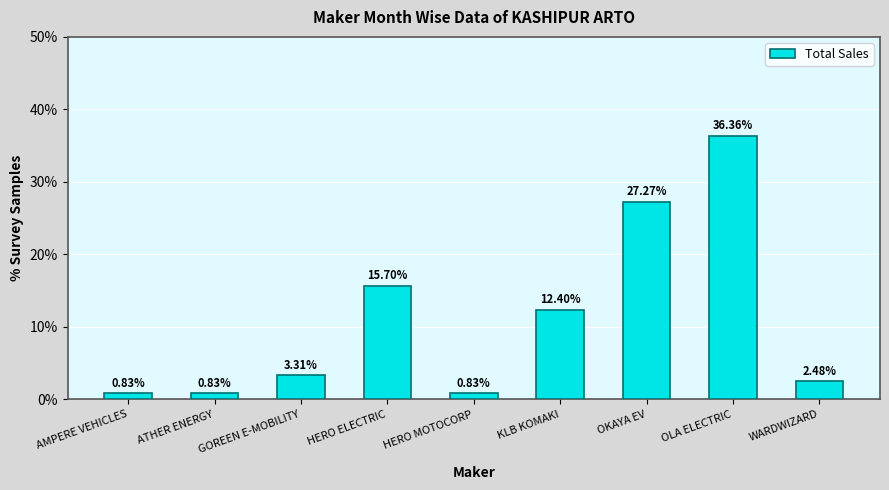

Where is the data nearest to the value 18?

HERO ELECTRIC